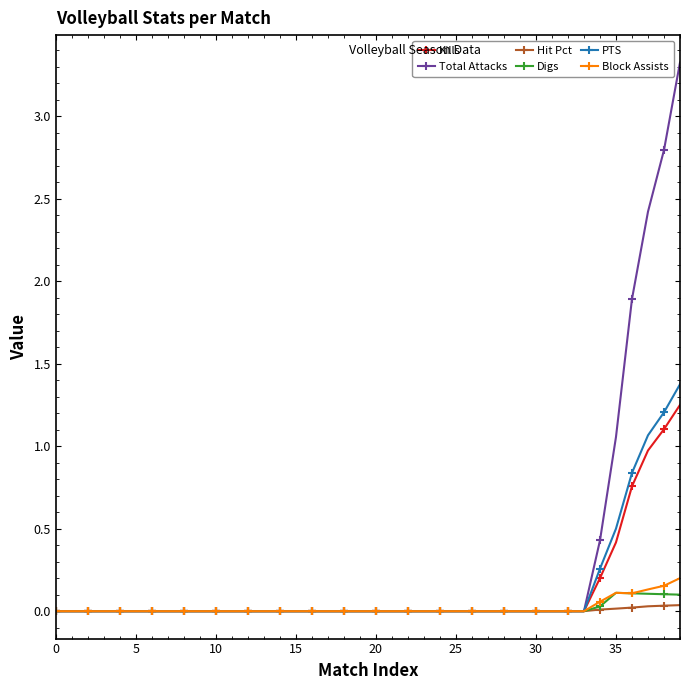

Is this an area chart (filled region under the line)?

No